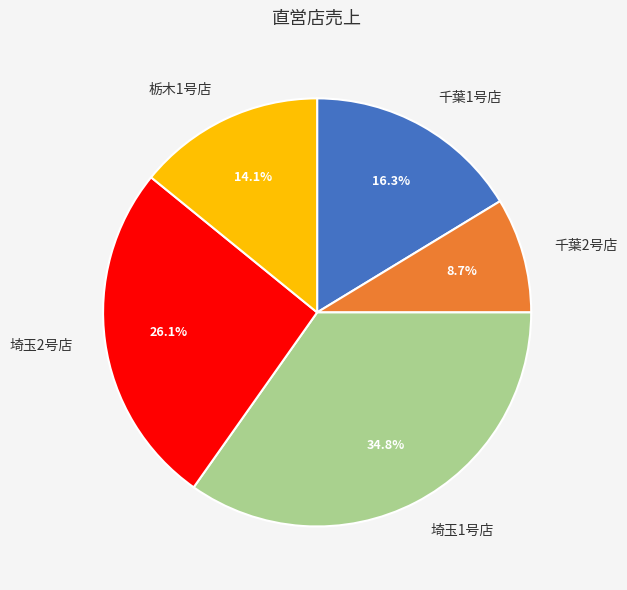

How much of the chart is everything except 千葉1号店?

83.7%